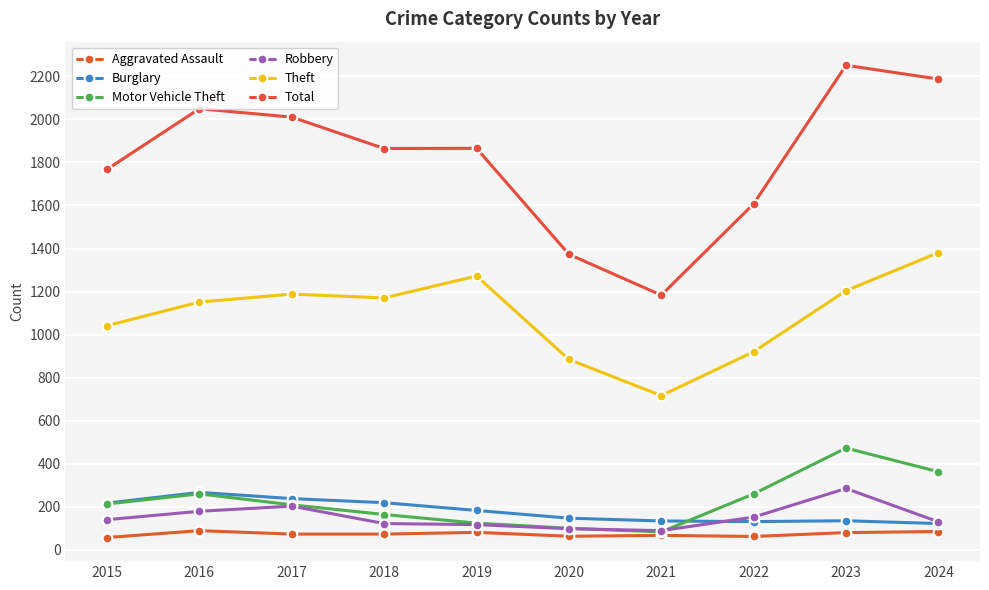

Which label corresponds to the largest value in the chart?

2023